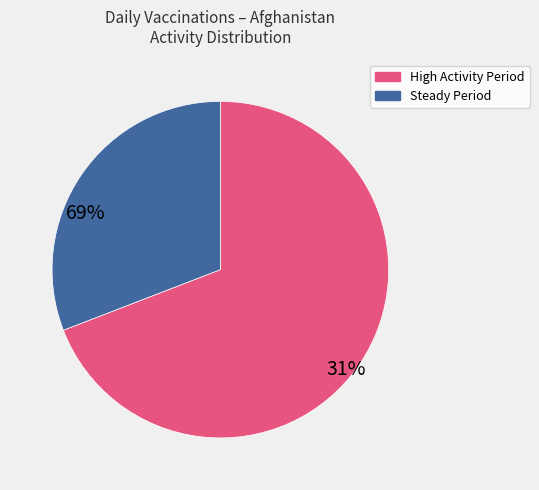

Is there a majority slice in this chart?

Yes